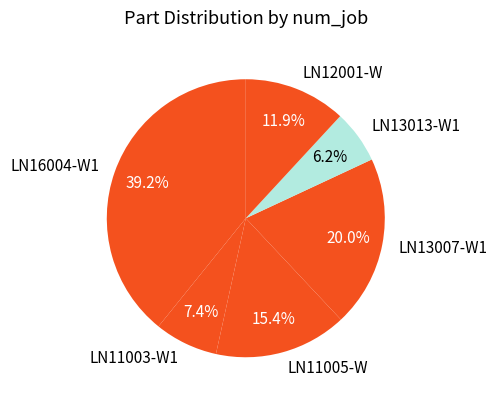

Is it true that LN13007-W1 is 1% of the pie?

False